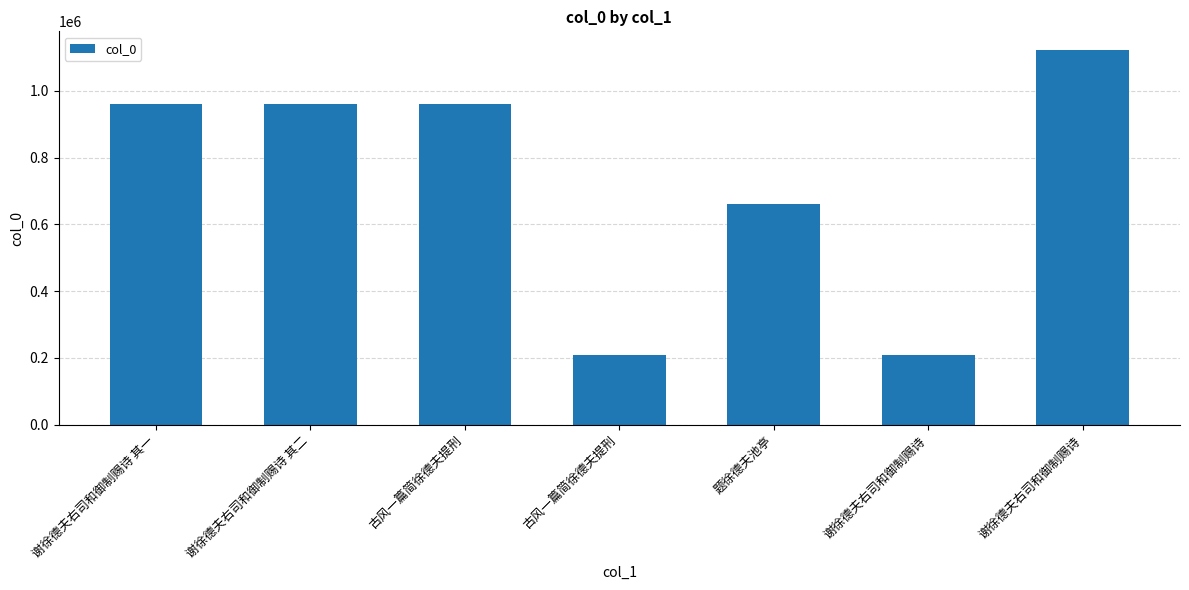

How many series are shown in this chart?

1